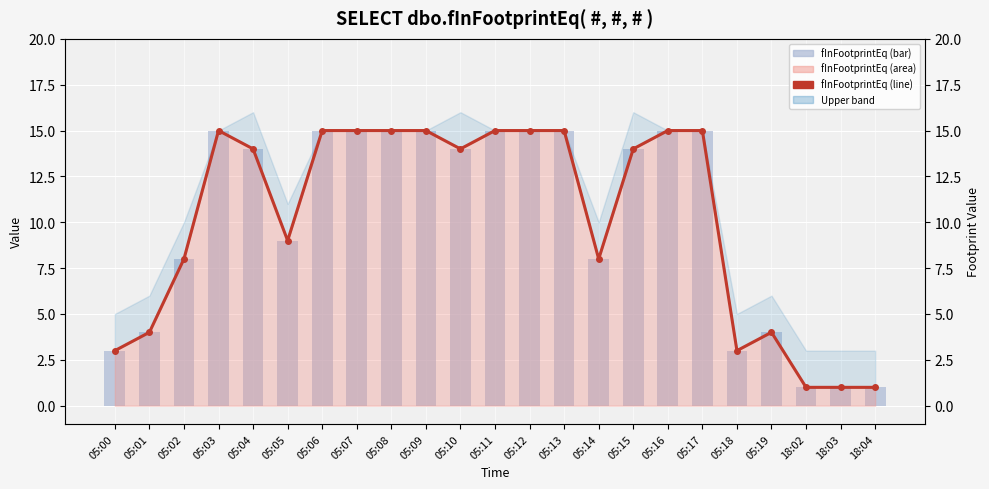

Which series has the largest range (max minus min)?

fInFootprintEq (bar)